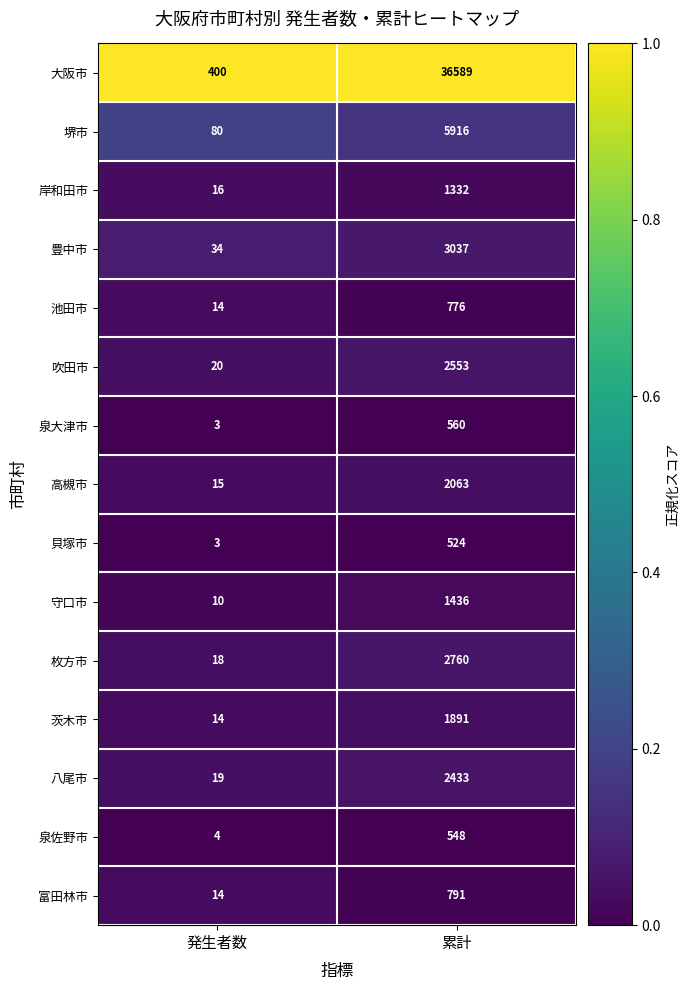

True or false: 茨木市 has a value of 6 at 発生者数.

False